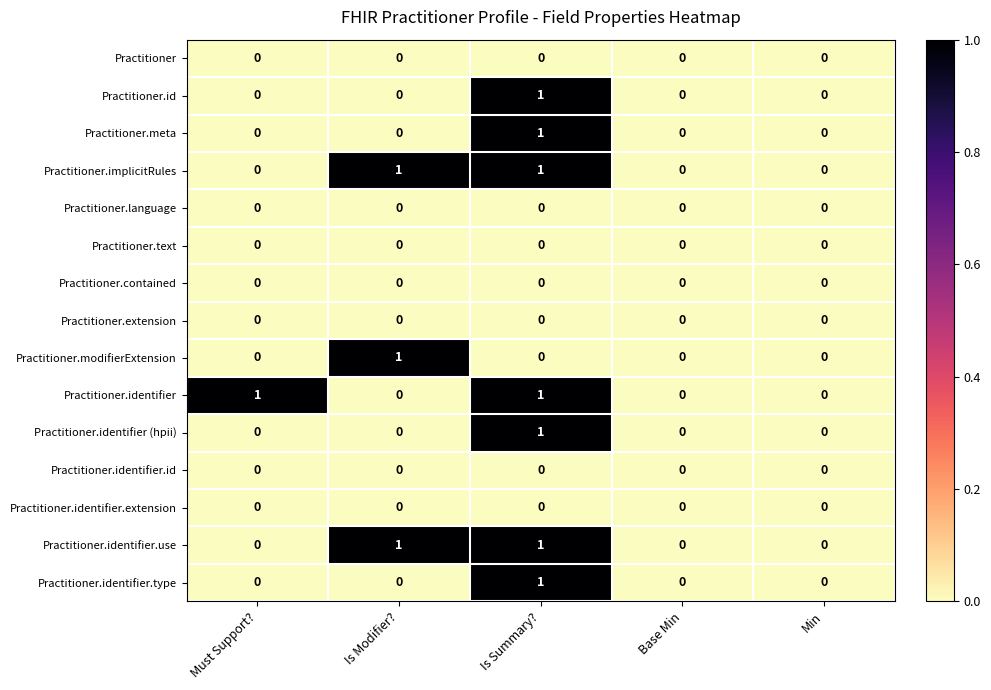

Is it true that Practitioner.implicitRules equals 1 at Is Summary??

True